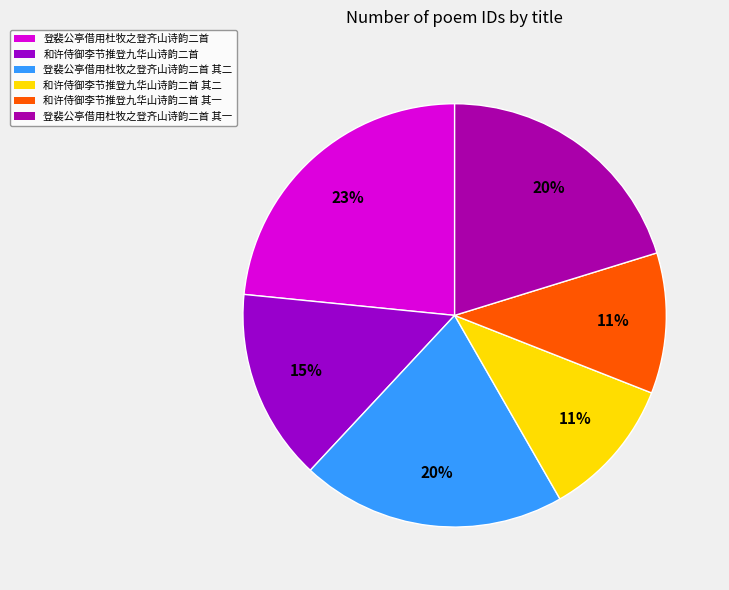

What percentage is the 和许侍御李节推登九华山诗韵二首 slice, to the nearest percent?

15%